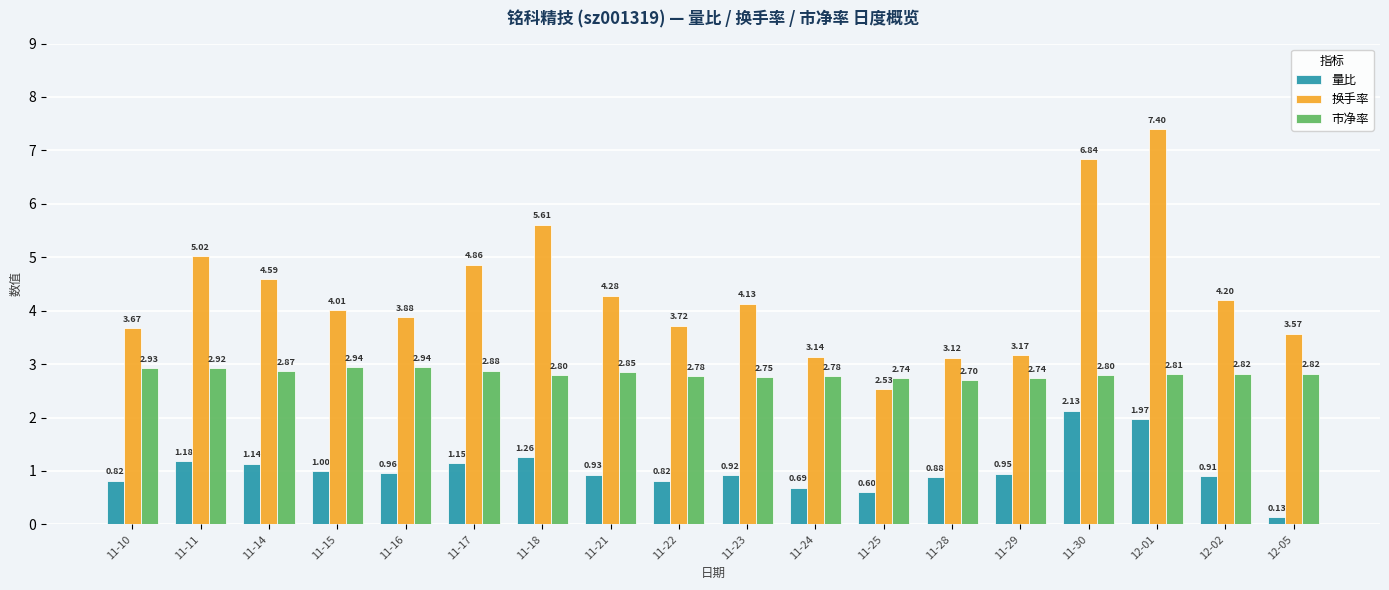

True or false: 市净率 has a value of 1.1 at 12-01.

False